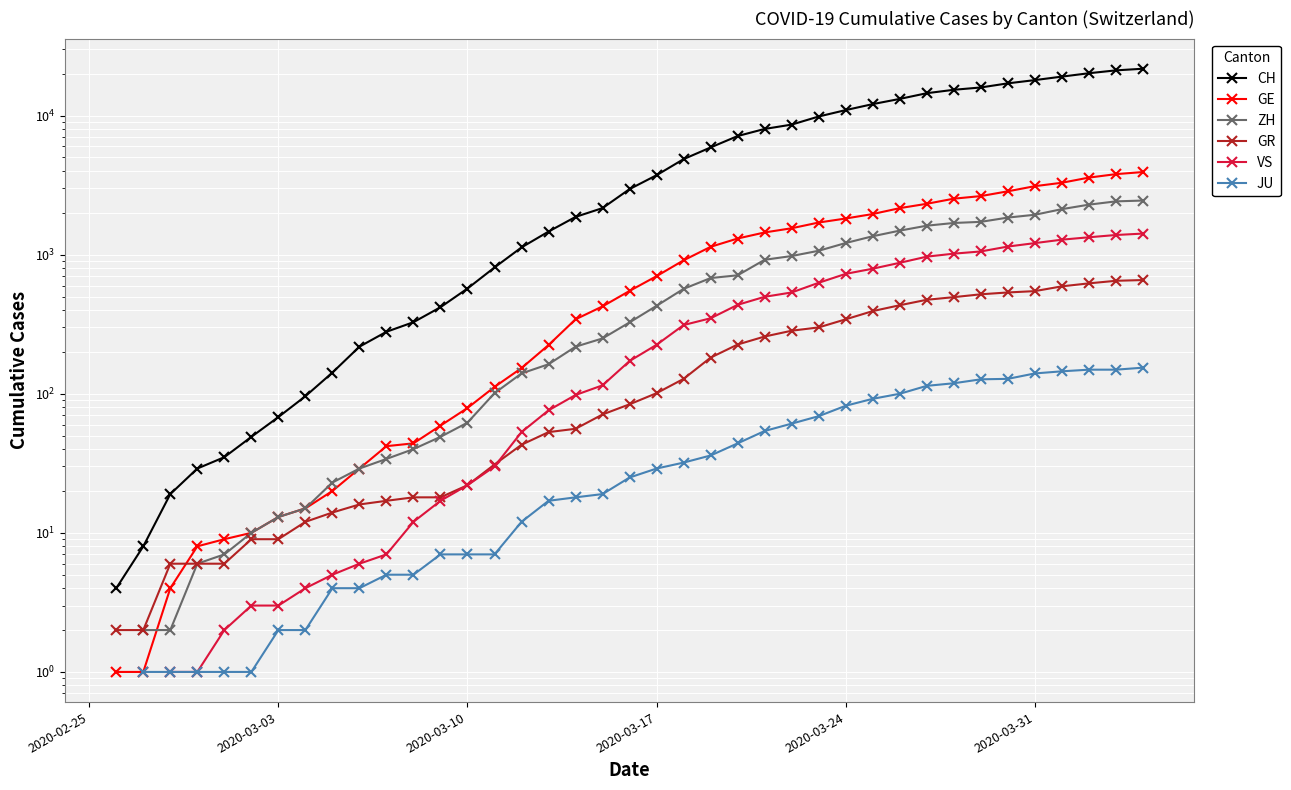

How many data points in GR are less than 84?

19